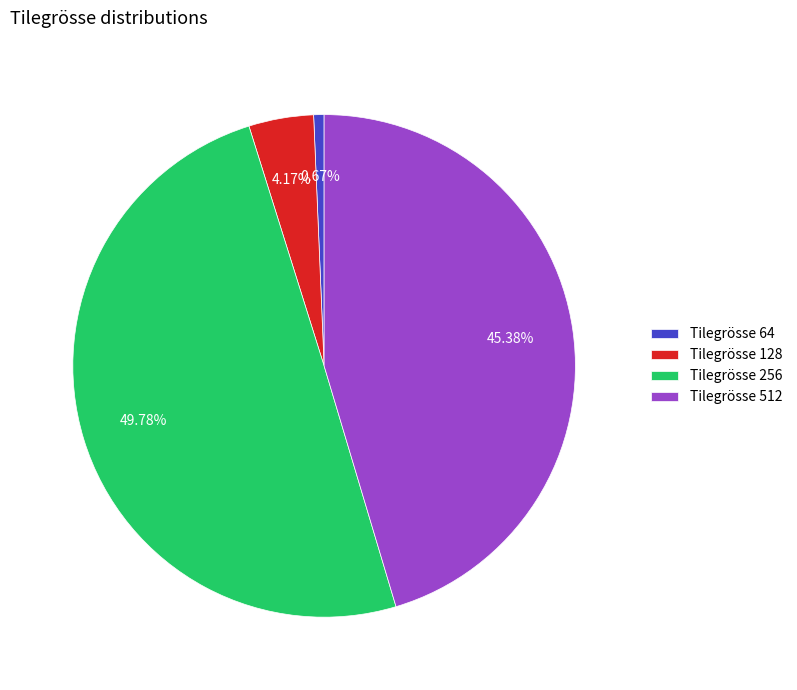

Rank the categories by value from lowest to highest.

Tilegrösse 64, Tilegrösse 128, Tilegrösse 512, Tilegrösse 256